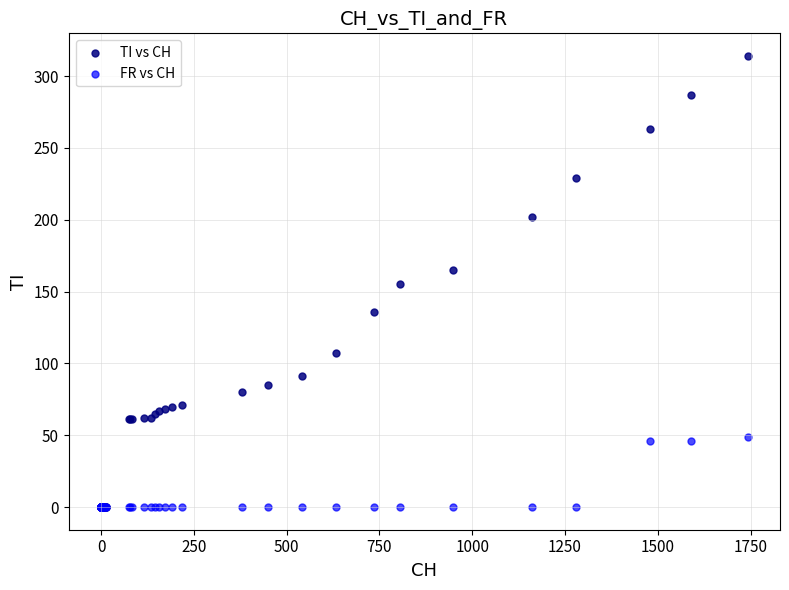

Which series has the widest spread of Y values?

TI vs CH